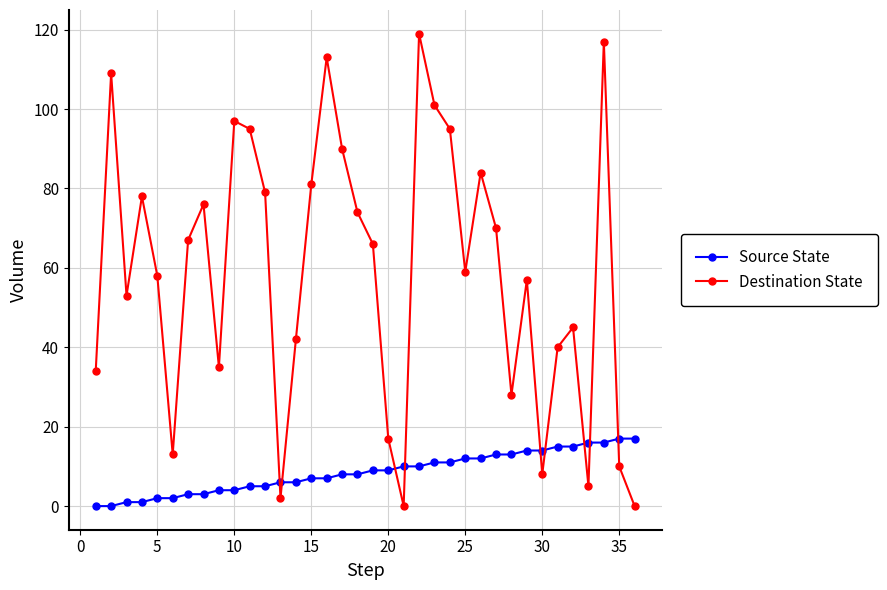

Which series has the largest total across all categories?

Destination State